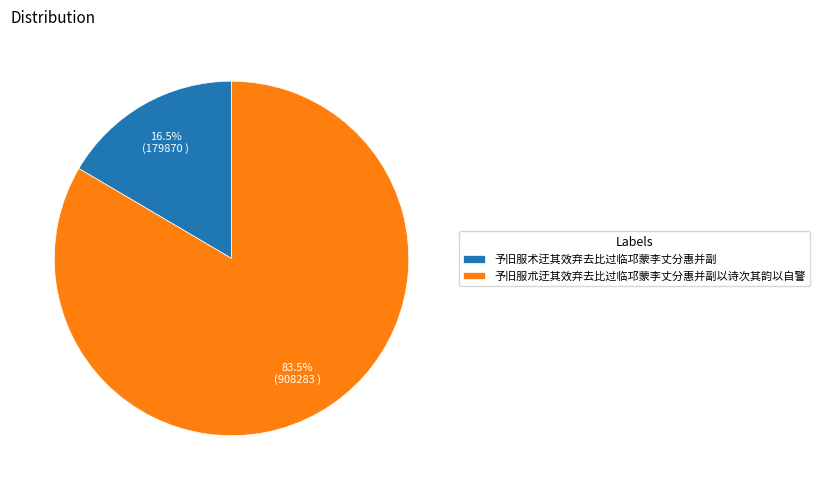

What is the largest slice in the pie chart?

予旧服朮迂其效弃去比过临邛蒙李丈分惠并副以诗次其韵以自警